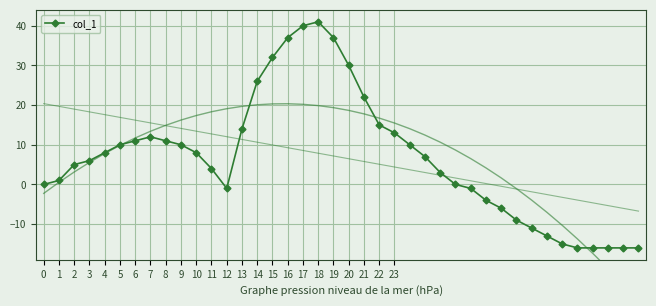

Which label corresponds to the smallest value in the chart?

35